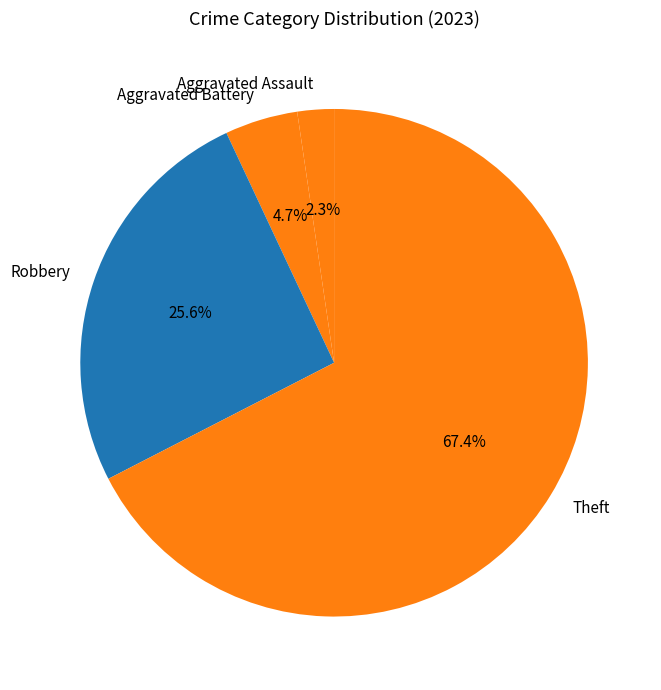

The Theft slice represents 67% of the pie. True or false?

True